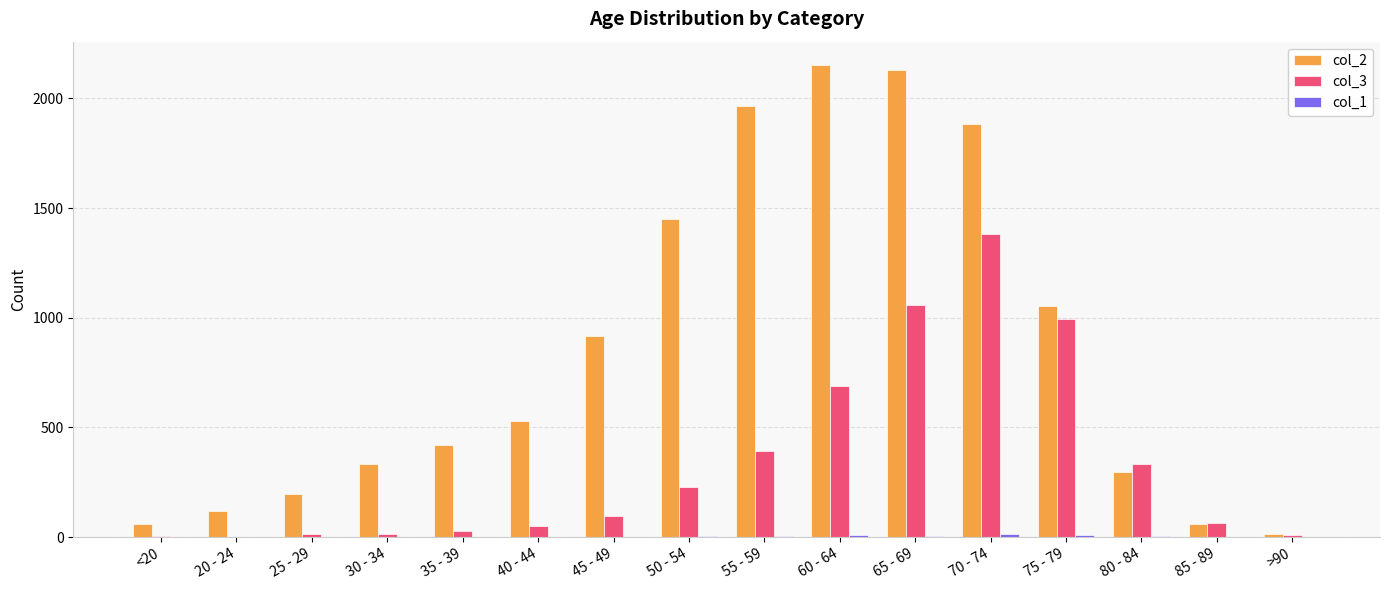

Are the bars horizontal?

No